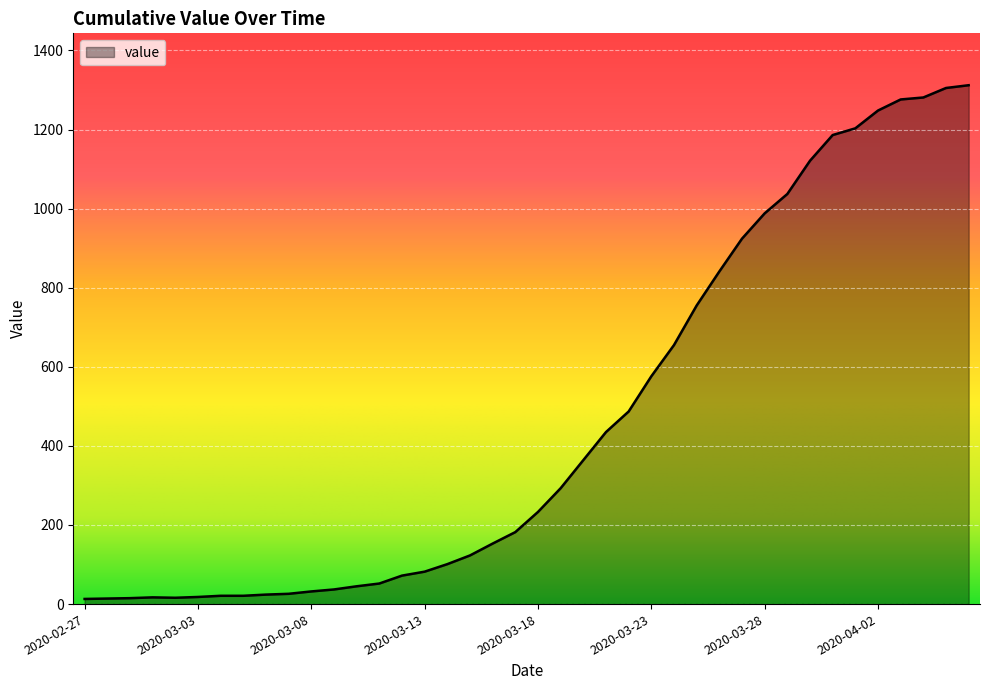

What is the greatest value displayed?

1312